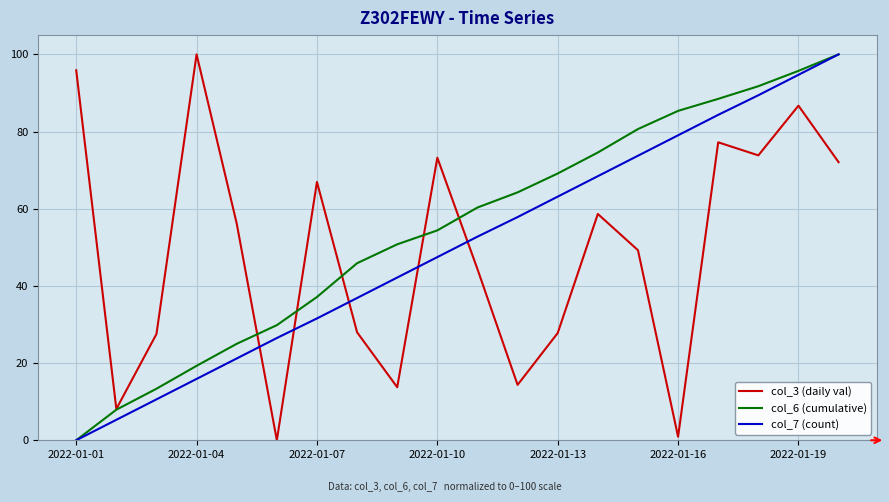

What is the greatest value displayed?

100.0